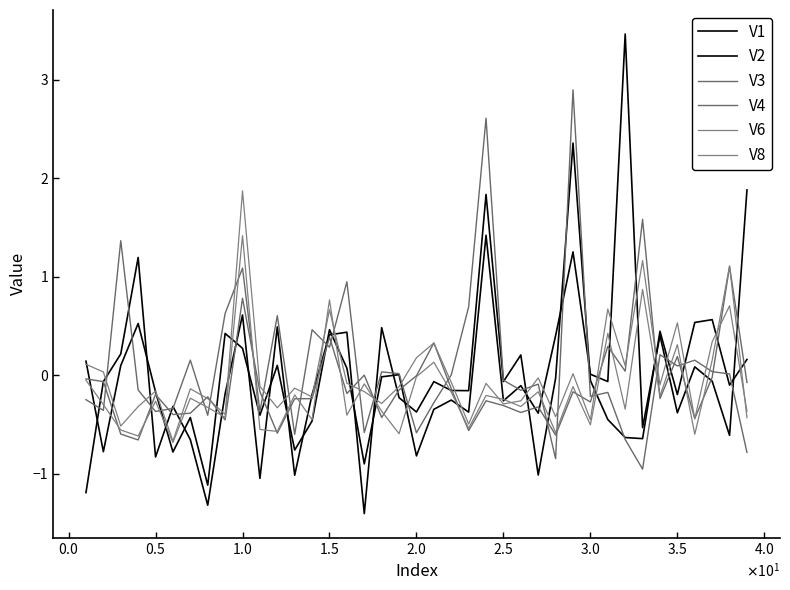

How many lines are shown in the chart?

6